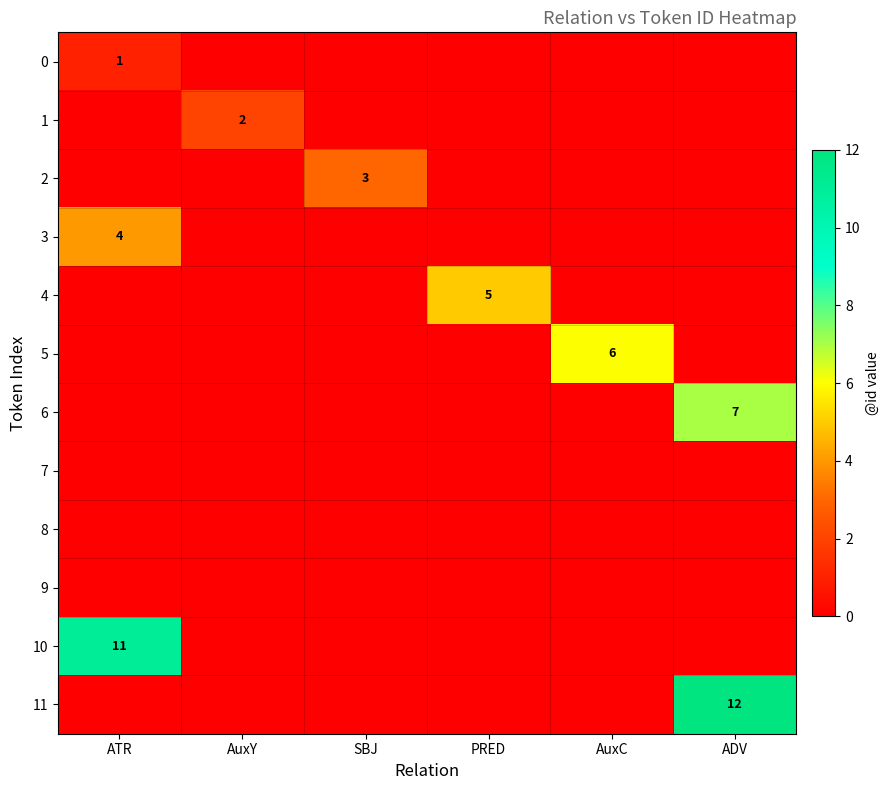

True or false: 3 has a value of 0 at AuxY.

True